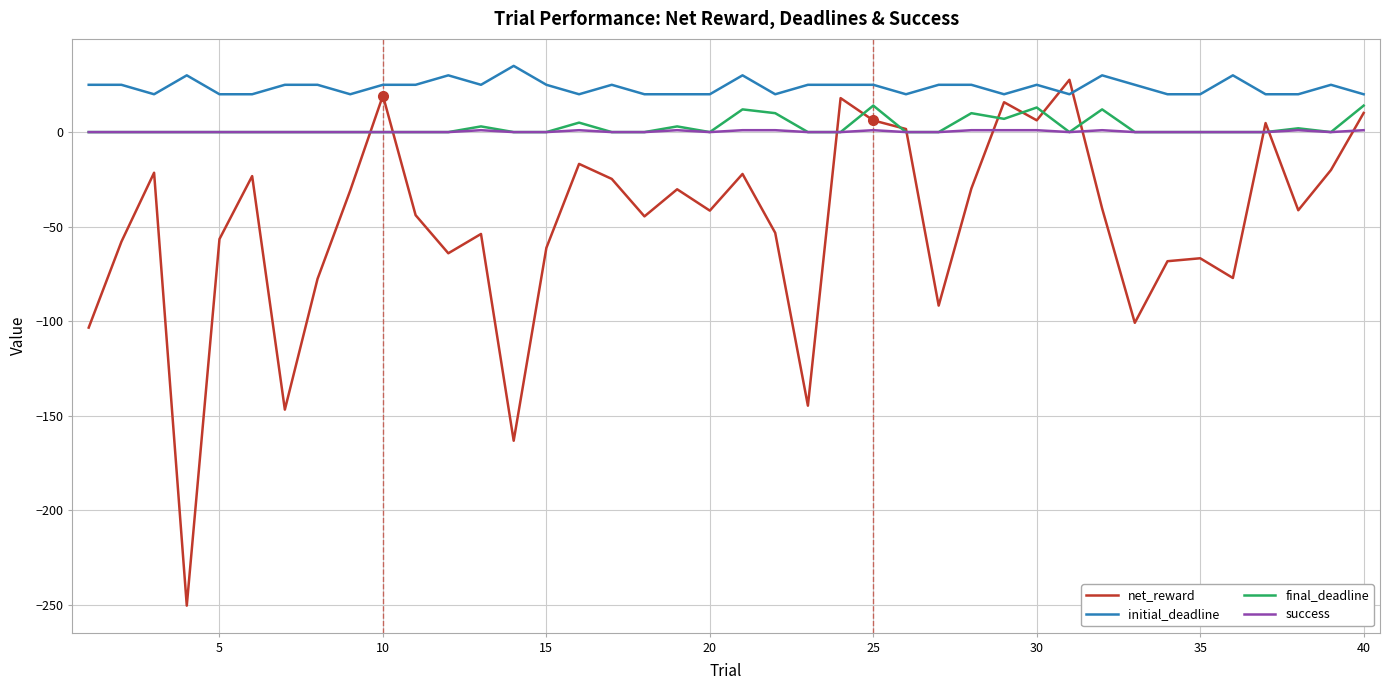

What is the difference between the second highest and second lowest values in the final_deadline series?

14.0